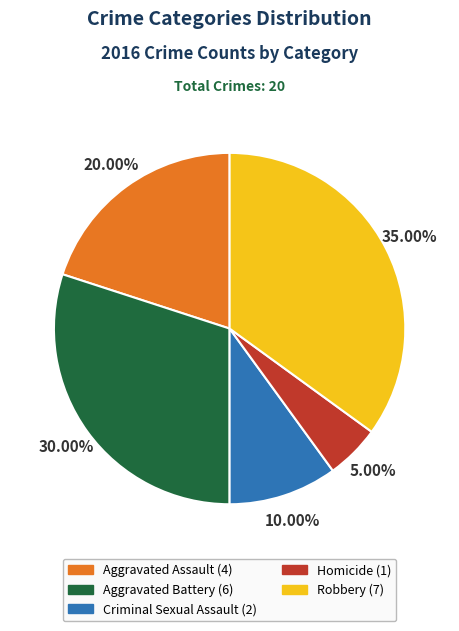

Which slice is the smallest?

Homicide